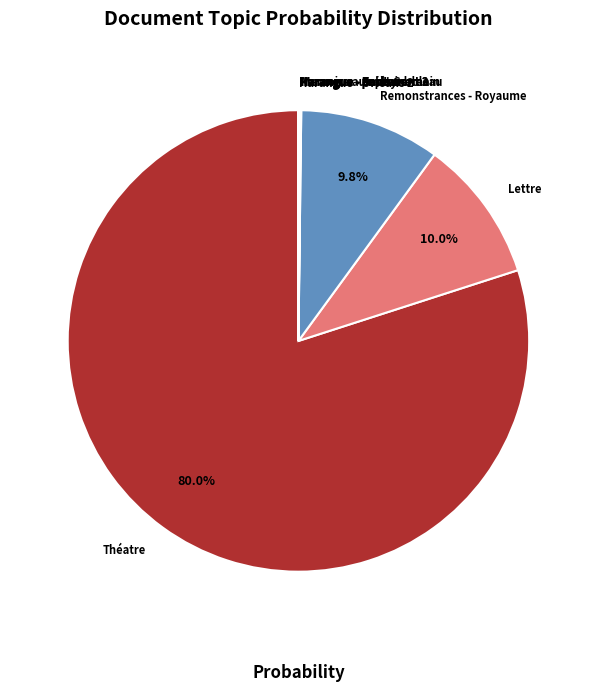

What is the majority slice?

Théatre